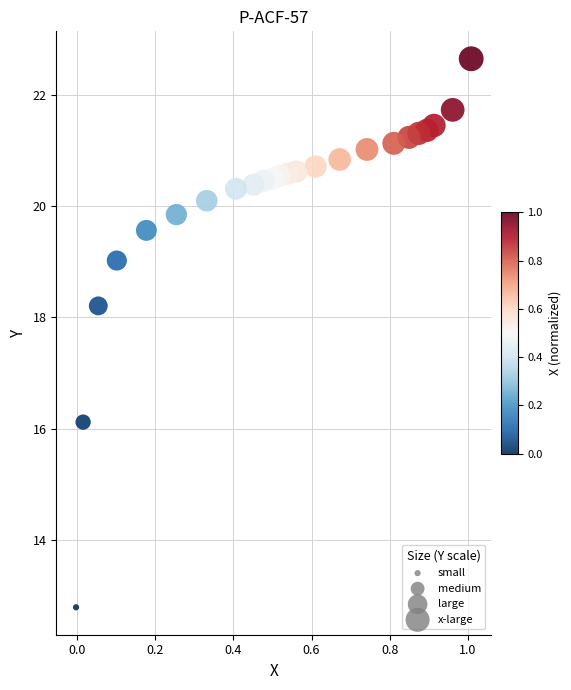

What Y value in the scatter plot is closest to 17?

16.1